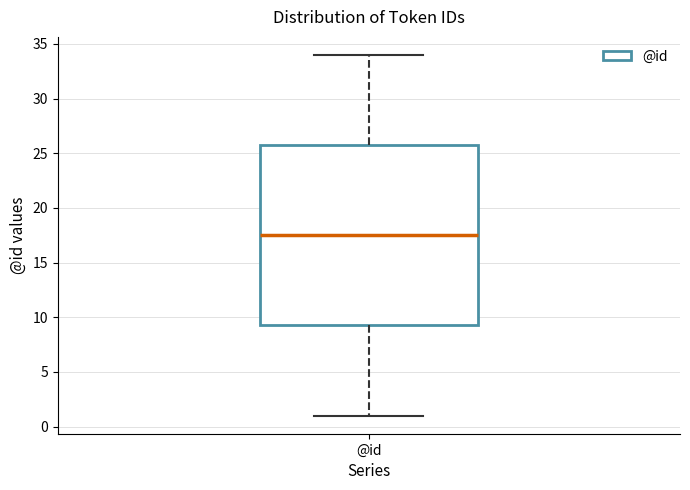

Read this box plot against the y-axis: the position of the median line, the range covered by the box, and the ends of both whiskers. The values are not printed on the chart, so give them approximately, as read against the axis.

median 17.5, box 9.5 to 26.0, whiskers 1.0 to 34.0